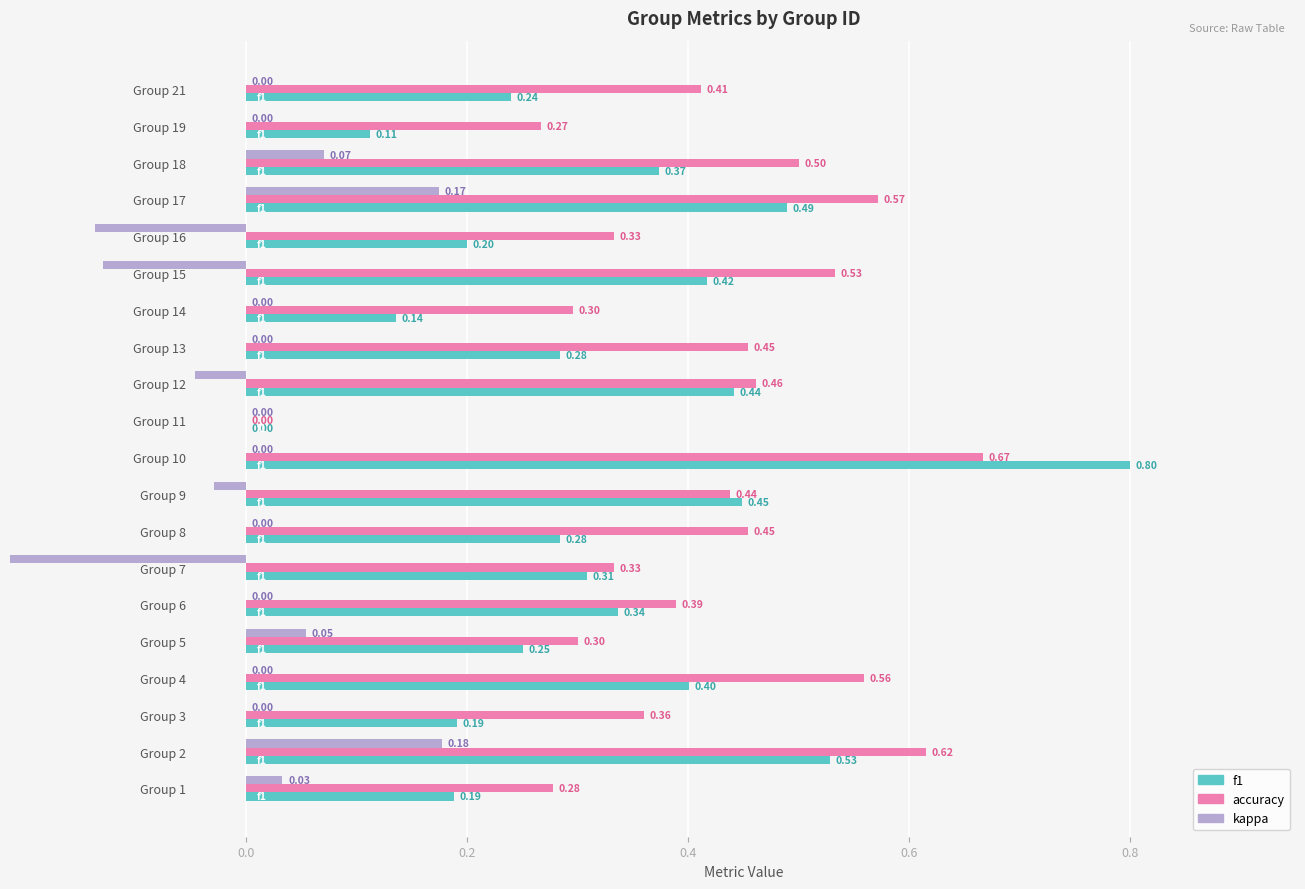

What are all the series names shown in the legend?

f1, accuracy, kappa